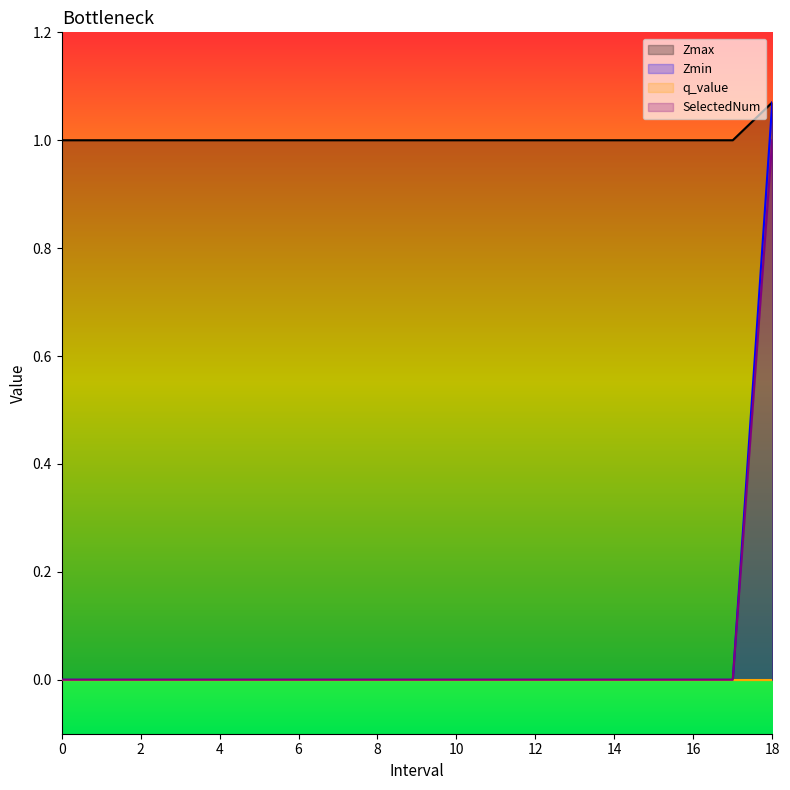

Is it true that Zmax equals 0.3 at 0?

False